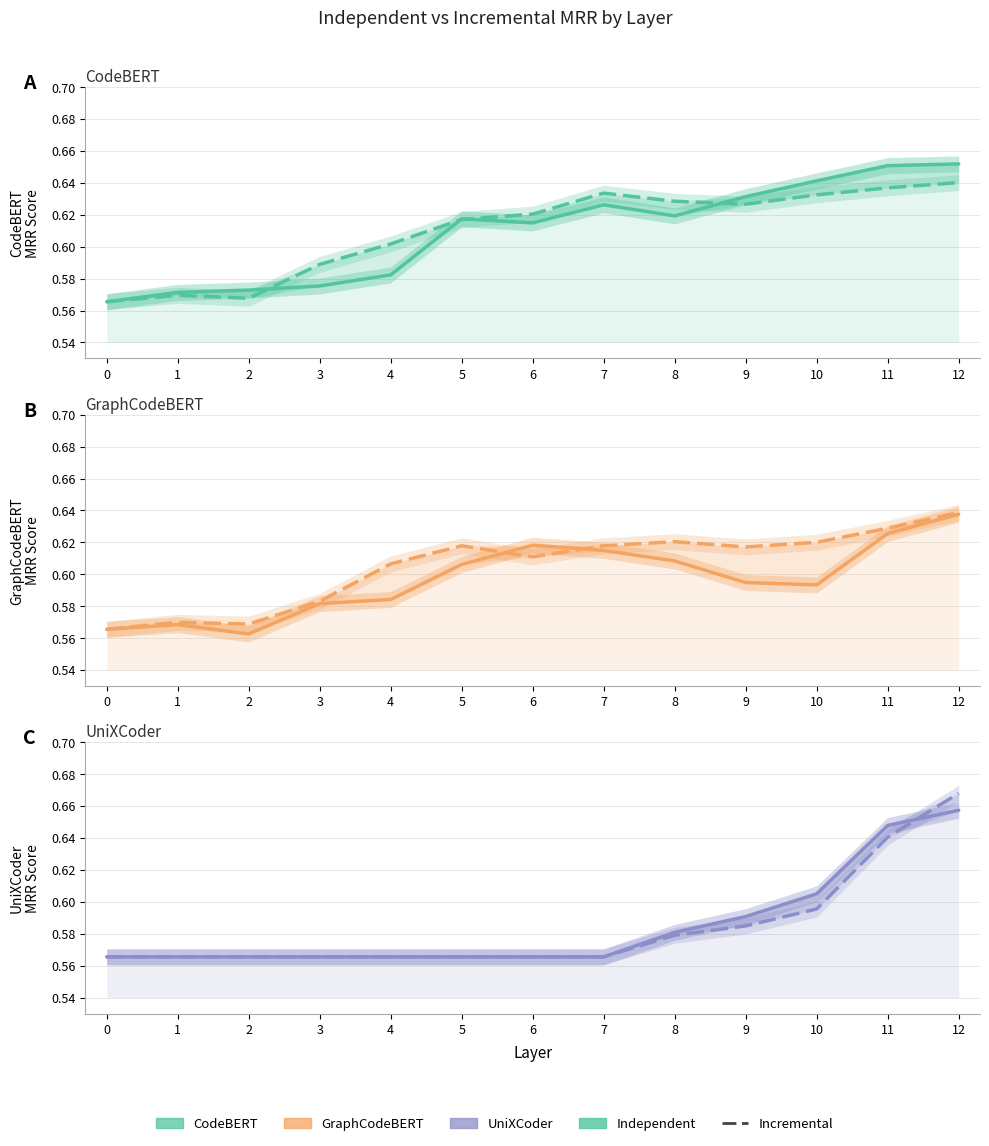

Reading left to right, what are all the values shown in this chart?

Independent: 0=0.6	1=0.6	2=0.6	3=0.6	4=0.6	5=0.6	6=0.6	7=0.6	8=0.6	9=0.6	10=0.6	11=0.6	12=0.7
Incremental: 0=0.6	1=0.6	2=0.6	3=0.6	4=0.6	5=0.6	6=0.6	7=0.6	8=0.6	9=0.6	10=0.6	11=0.6	12=0.7